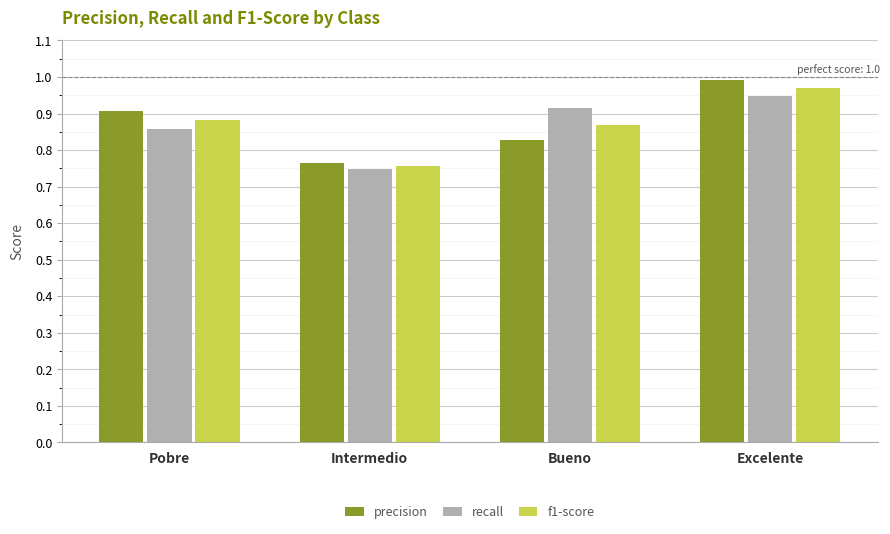

List the labels in order of f1-score value, largest first.

Excelente, Pobre, Bueno, Intermedio